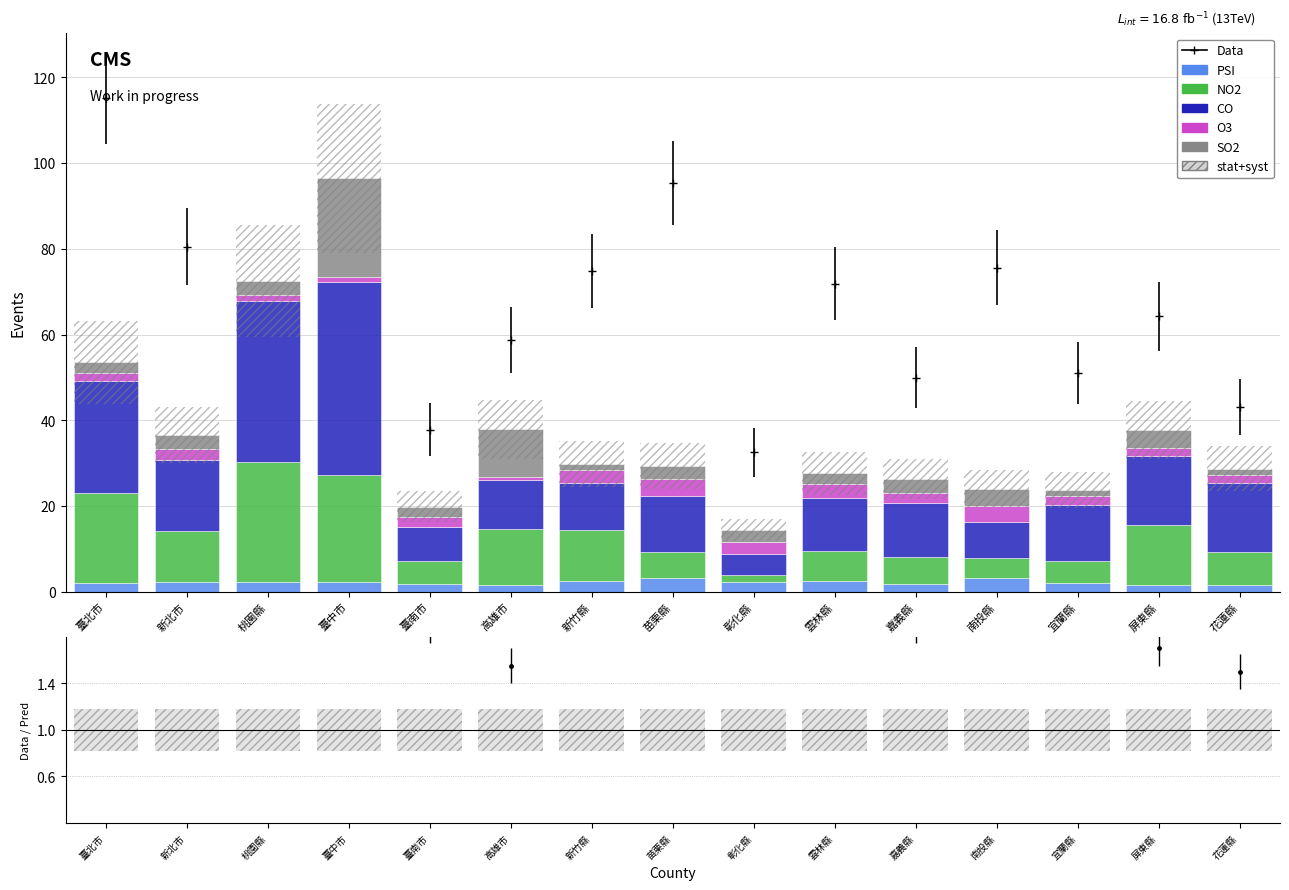

Is it true that NO2 equals 6.1 at 苗栗縣?

True